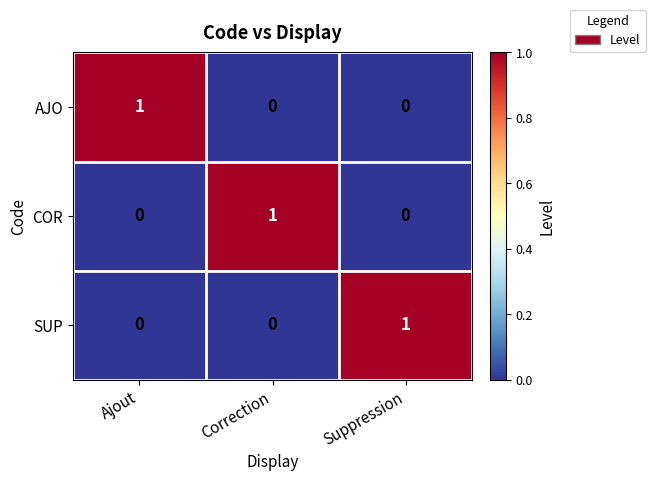

Reading left to right, what are all the values shown in this chart?

AJO: 1	0	0
COR: 0	1	0
SUP: 0	0	1